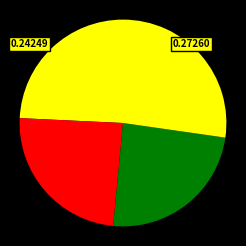

How many slices are in this pie chart?

4